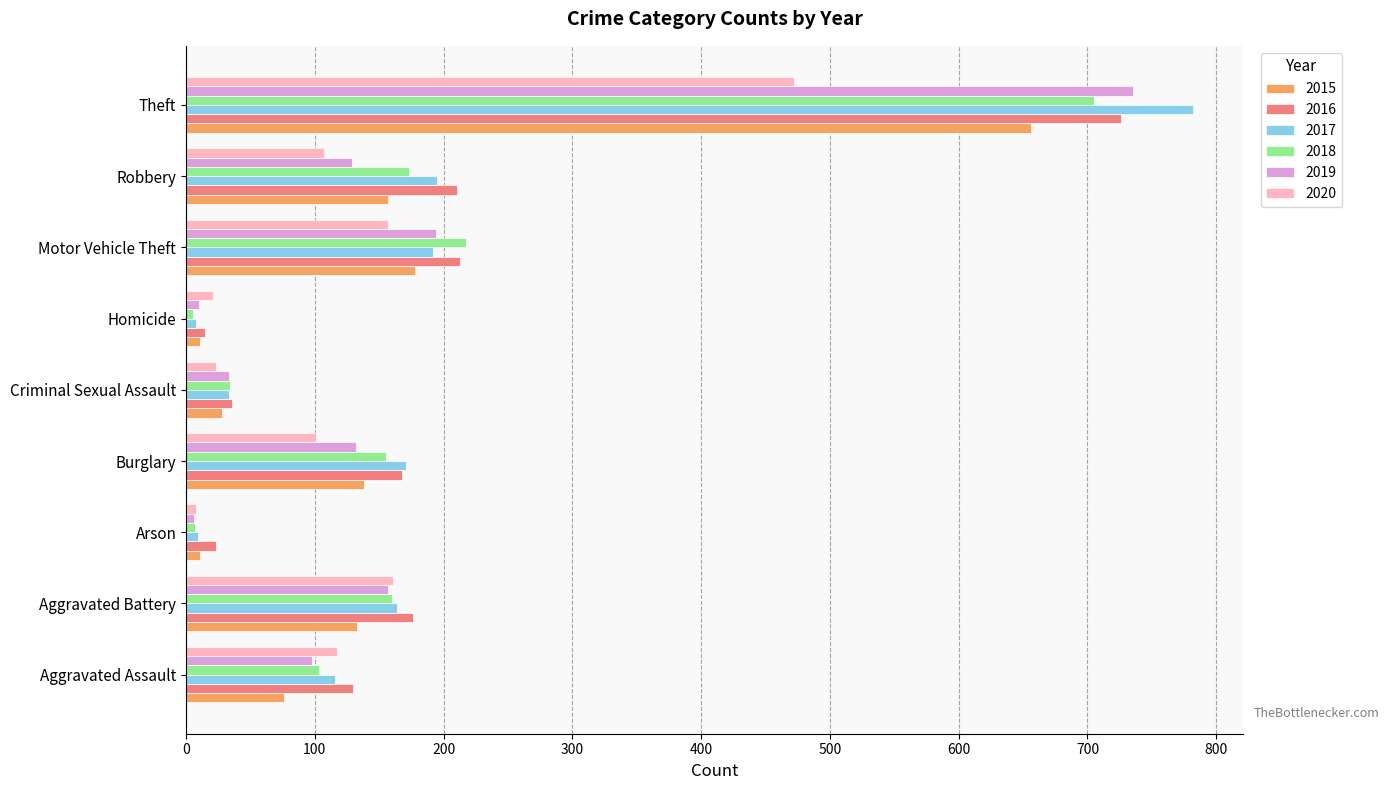

What is the difference between the 2018 values at Burglary and Aggravated Assault?

52